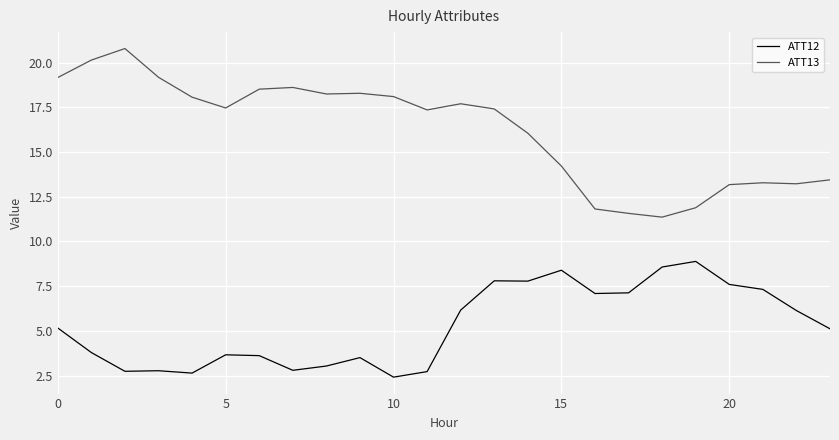

Rank the series by their average value, from highest to lowest.

ATT13, ATT12